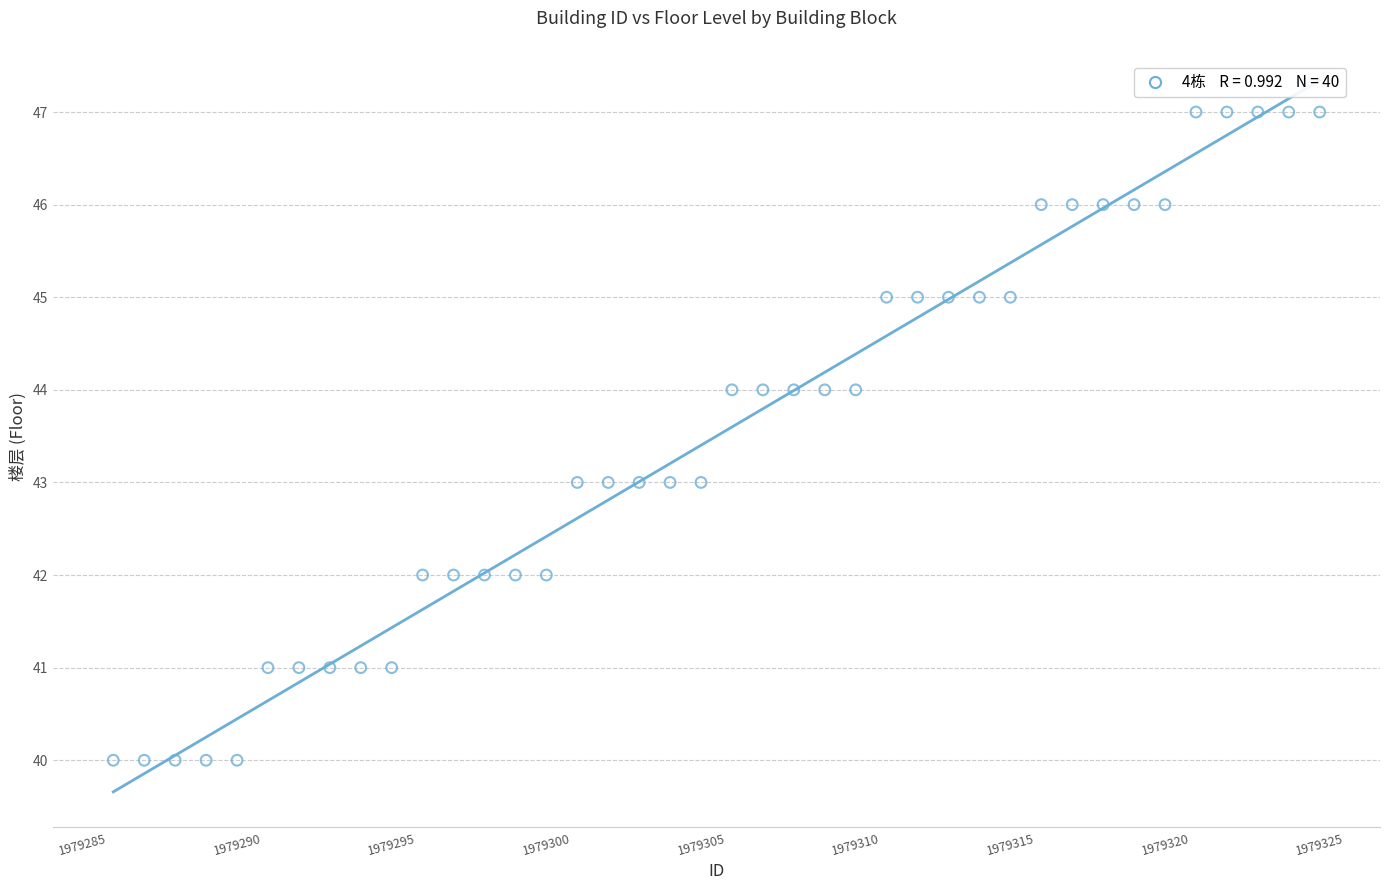

What is the range of X values (max minus min)?

39